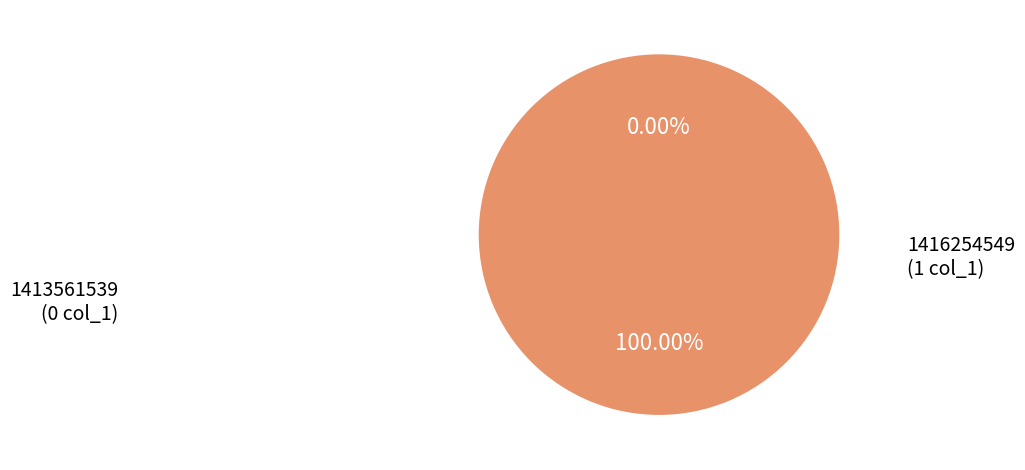

Is there any slice that represents more than half of the pie?

Yes